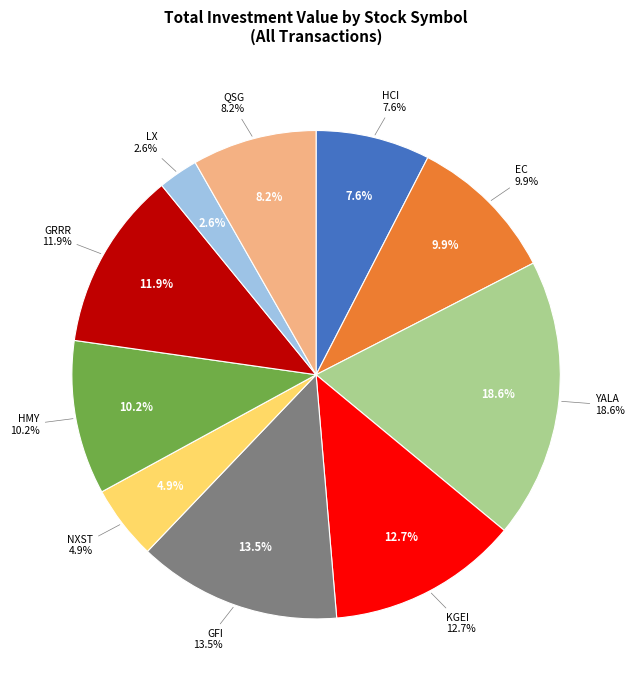

Combined, do HMY and GFI account for over 50%?

No